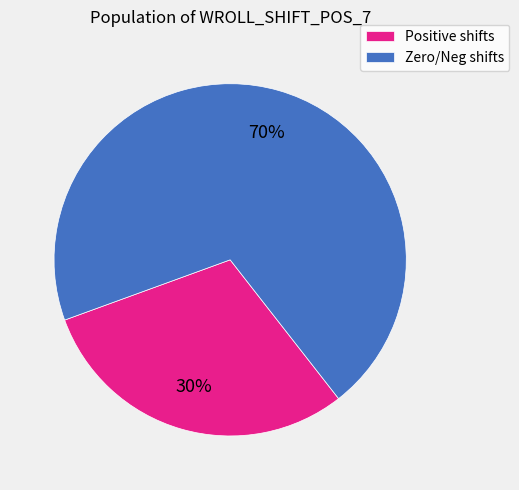

Rank the categories by value from lowest to highest.

Positive shifts, Zero/Neg shifts